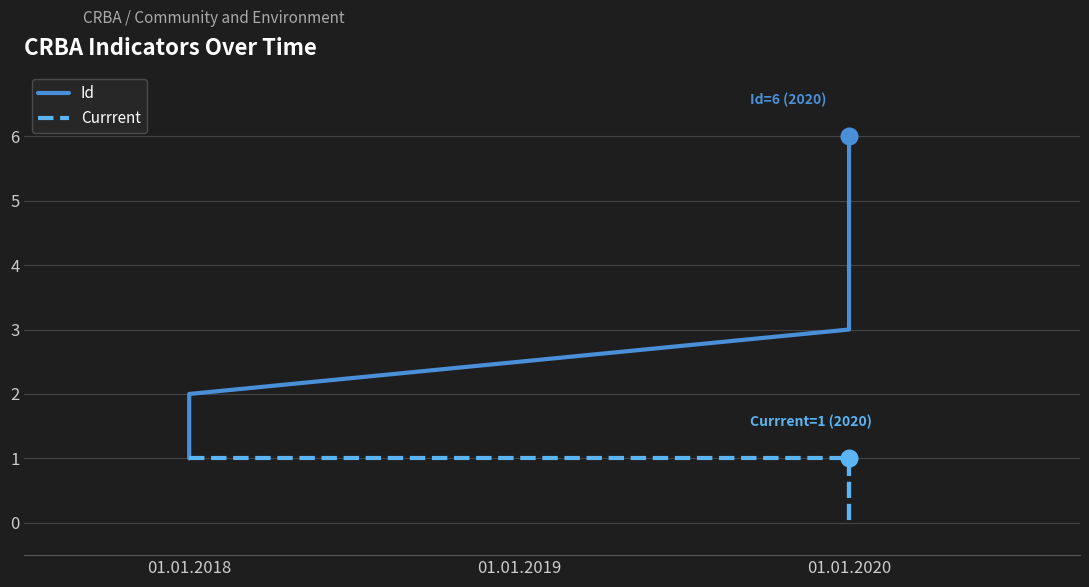

Reading right to left, list all the values displayed in this chart.

Id: 6	5	4	3	2	1
Currrent: 1	0	0	1	1	1